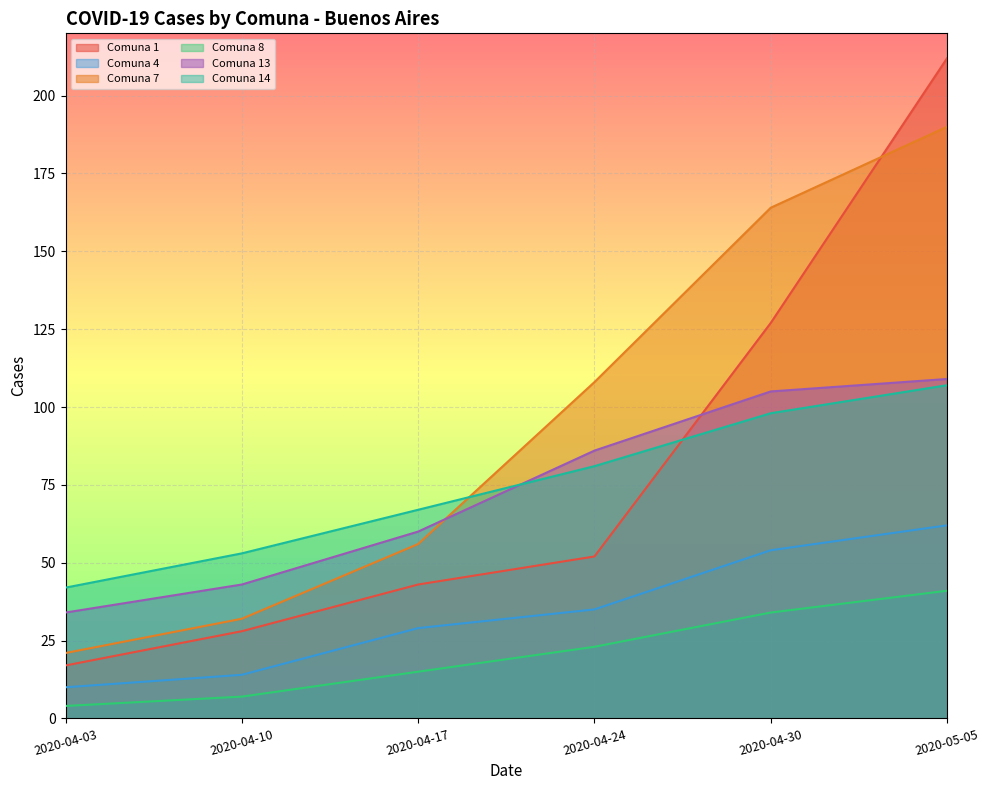

True or false: Comuna 13 has a value of 71 at 2020-04-10.

False